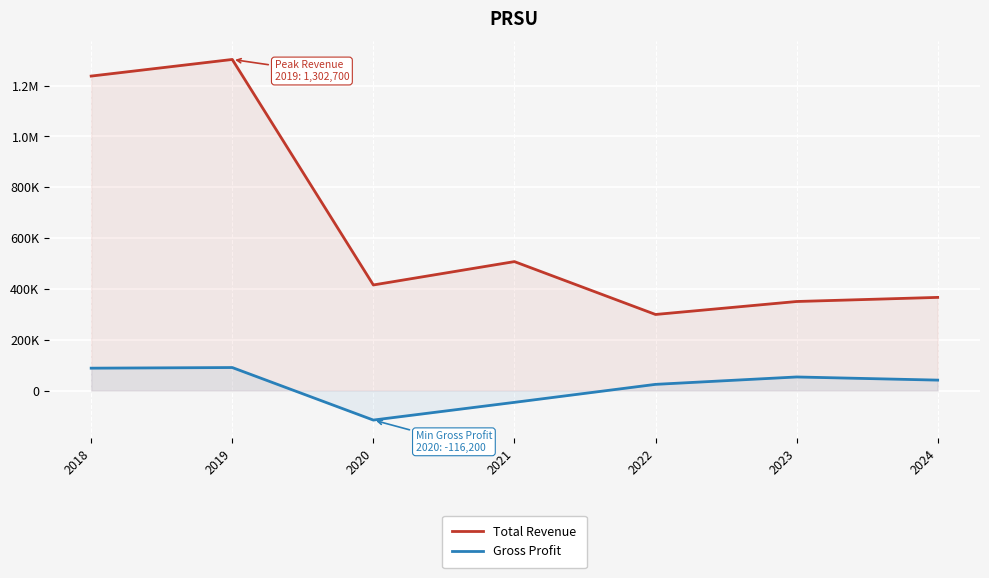

Which series has the largest total across all categories?

Total Revenue